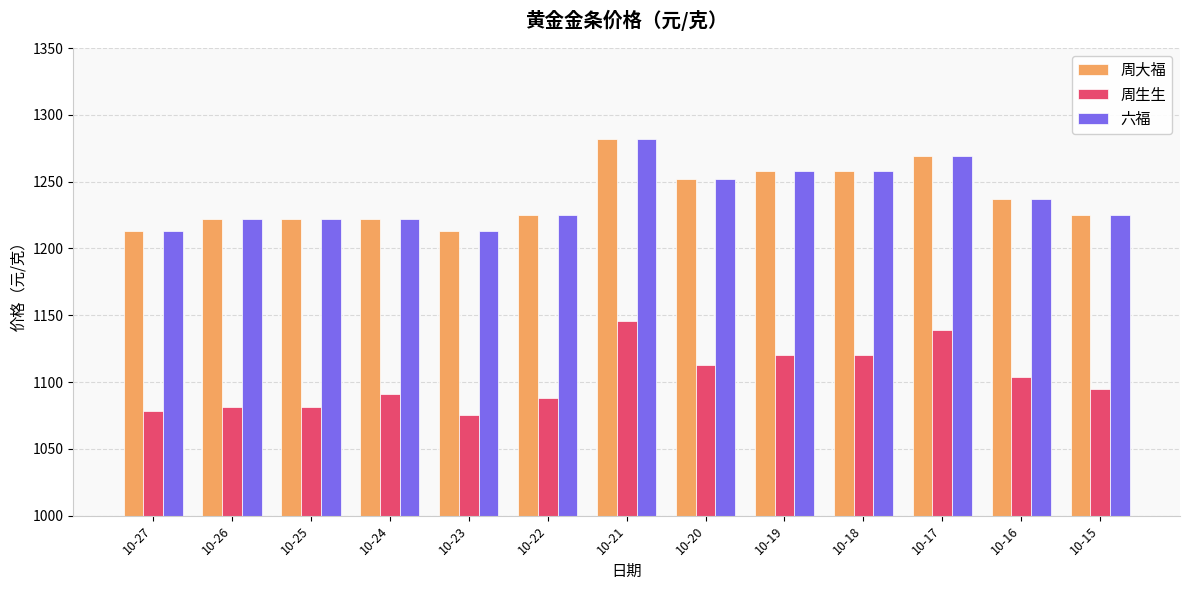

Which label corresponds to the largest value in the chart?

10-21